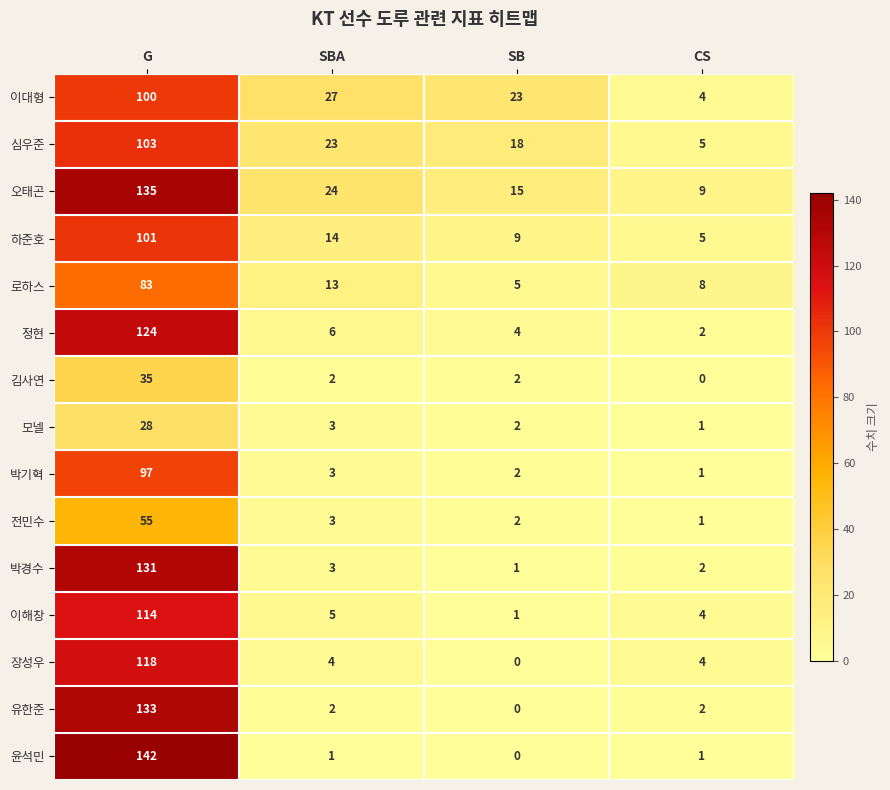

Between SBA and CS, which series saw the biggest shift?

이대형